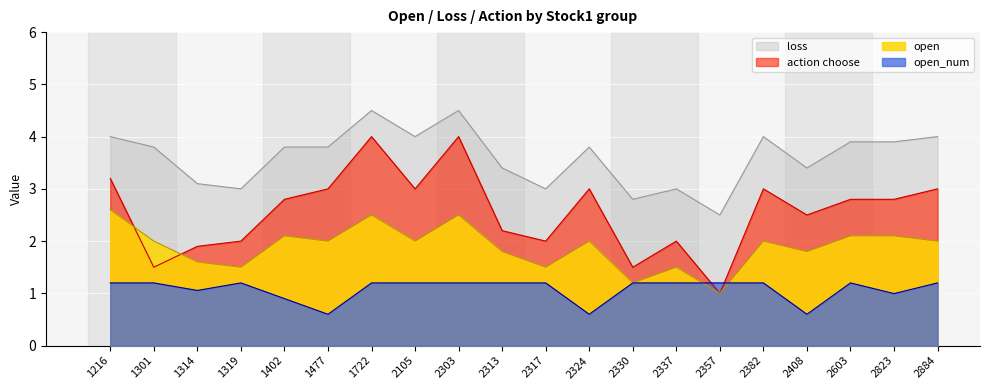

True or false: open and open_num intersect in this chart.

True